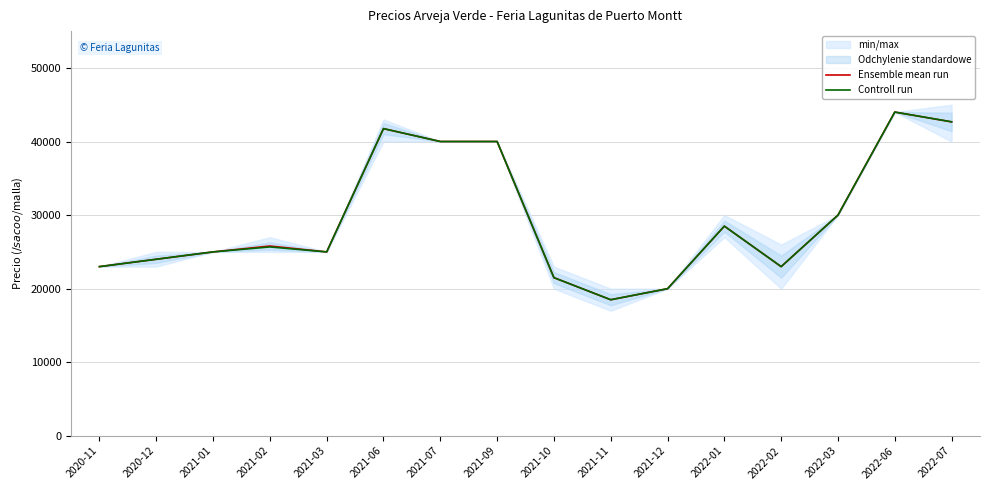

Does the chart have visible grid lines?

Yes